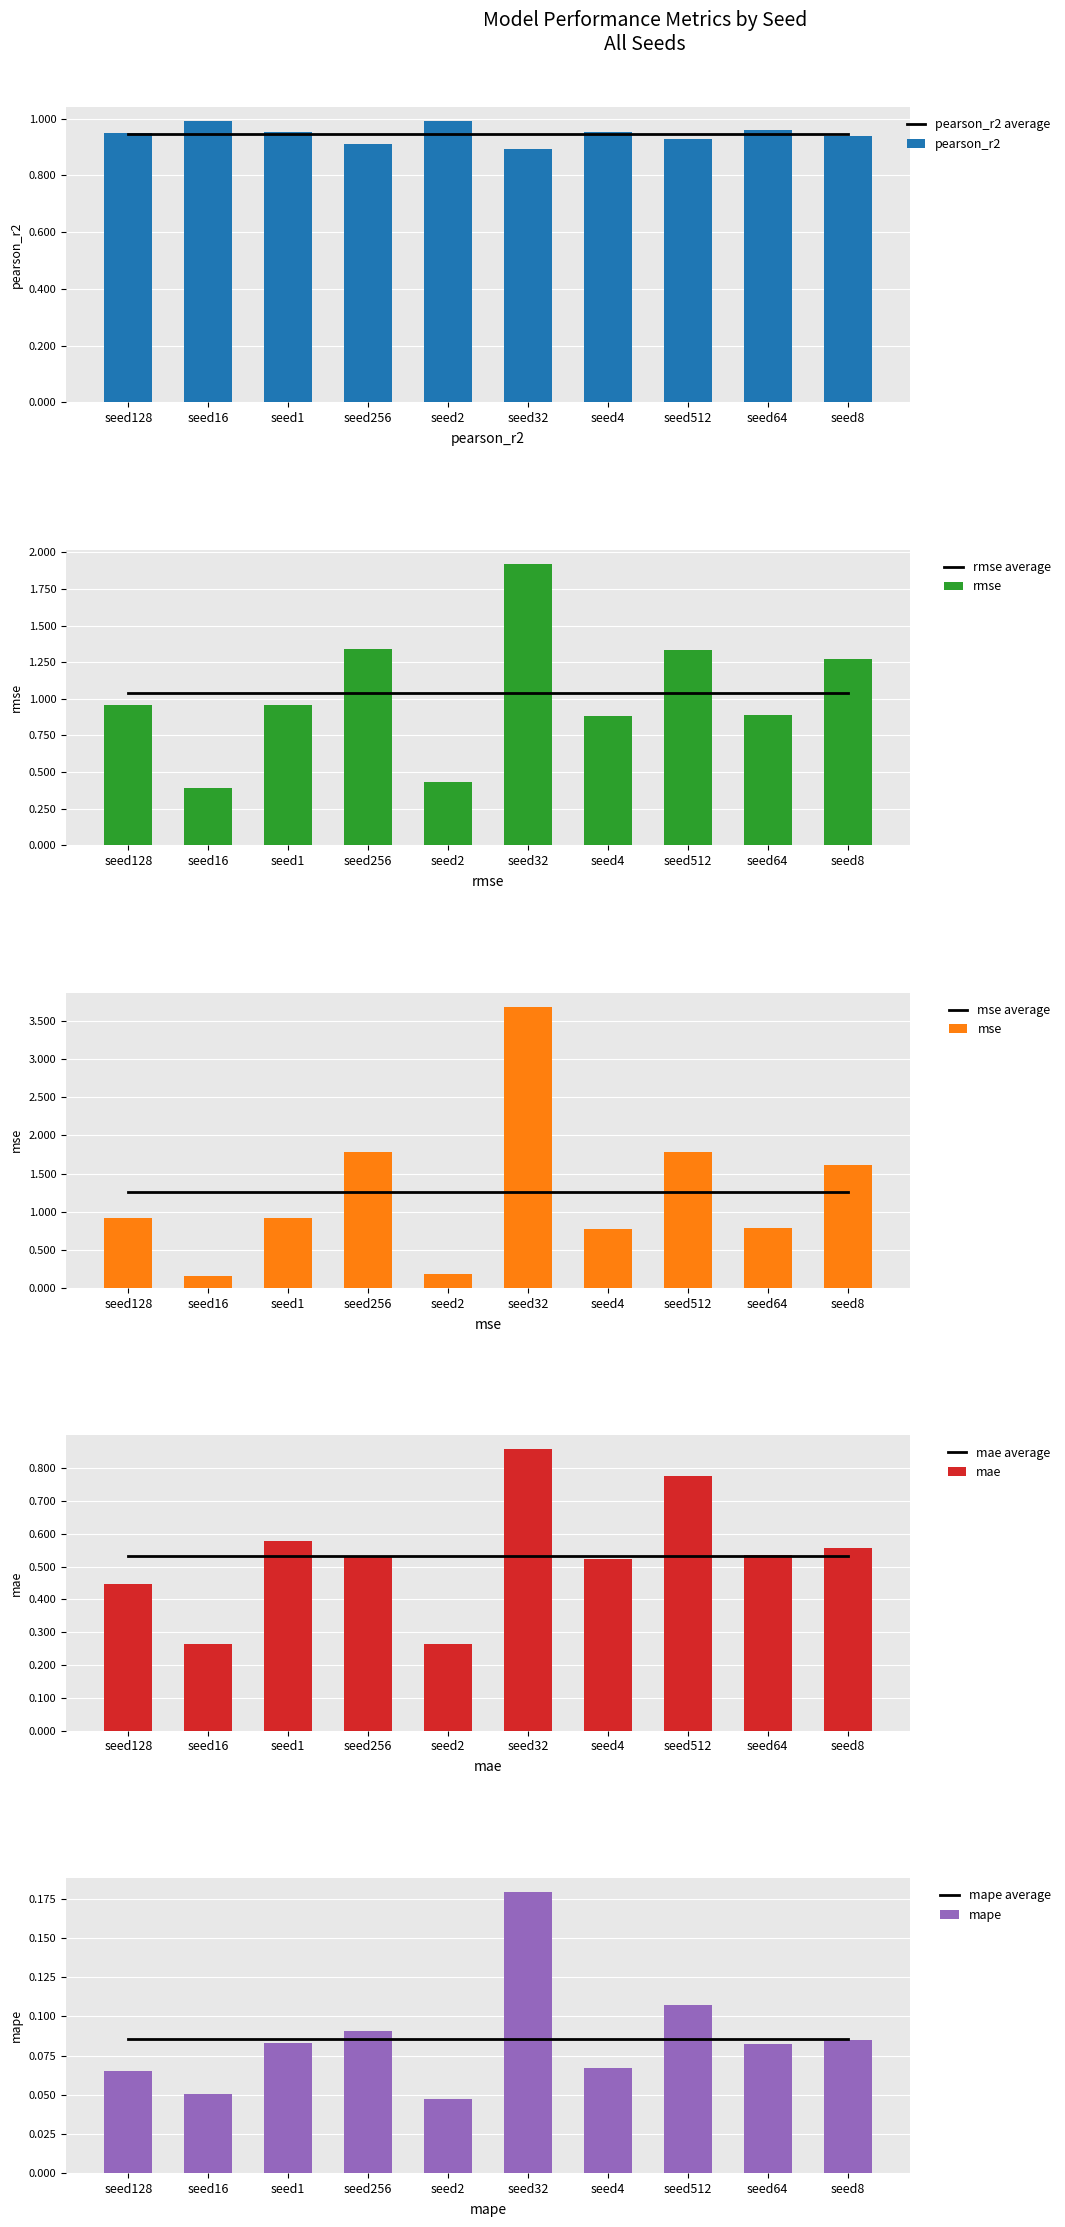

True or false: rmse has a value of 1.7 at seed1.

False